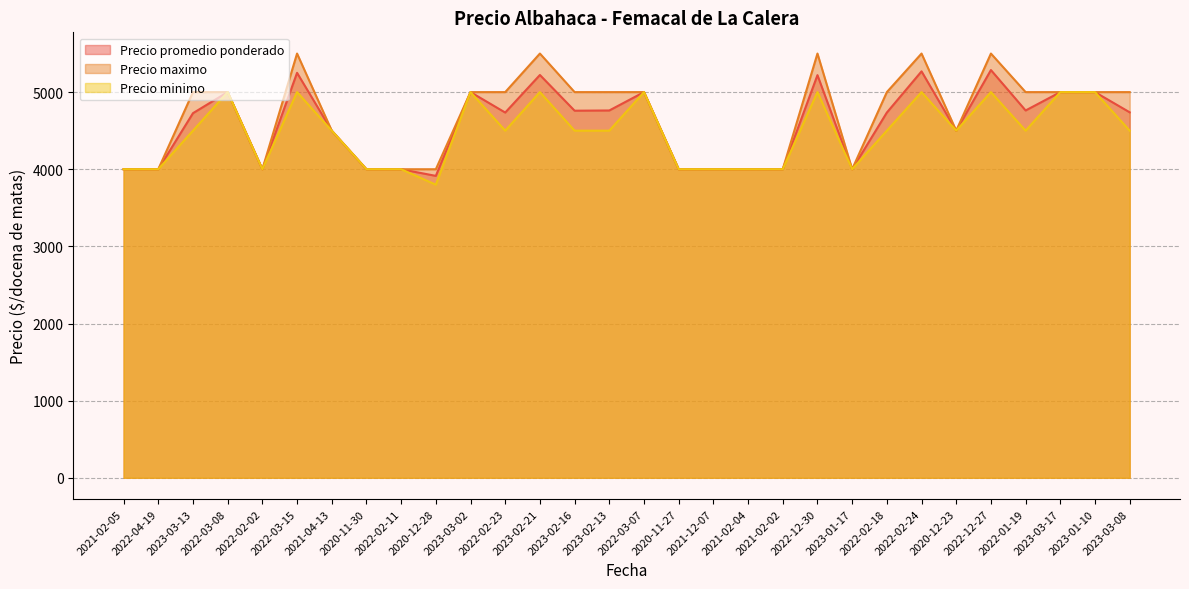

What is the label of the 15th point from the left?

2023-02-13